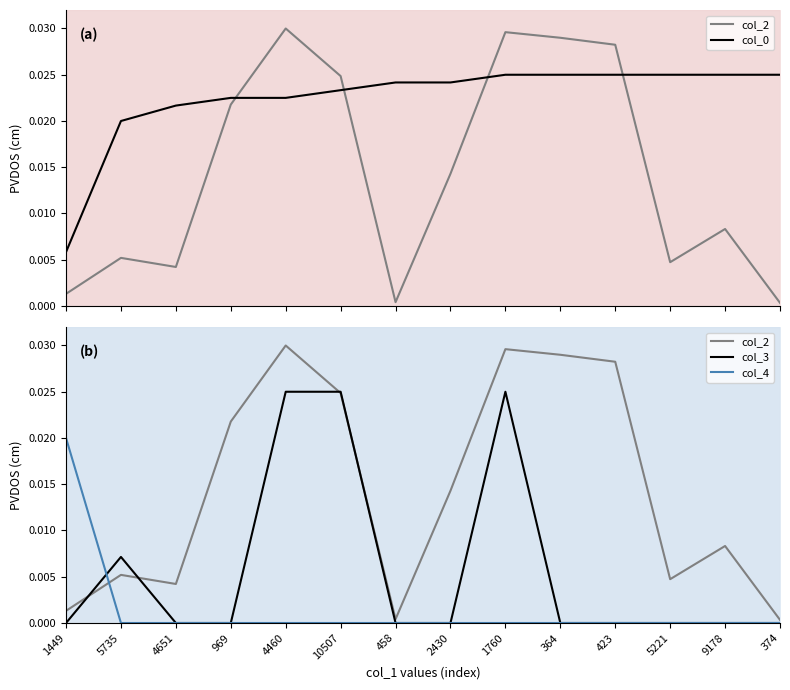

Is it true that col_2 equals 0.0 at 423?

False